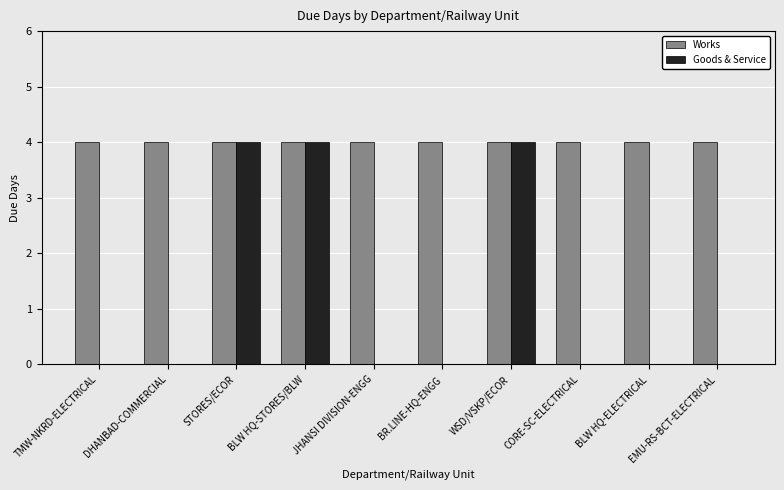

Does the chart contain stacked bars?

No